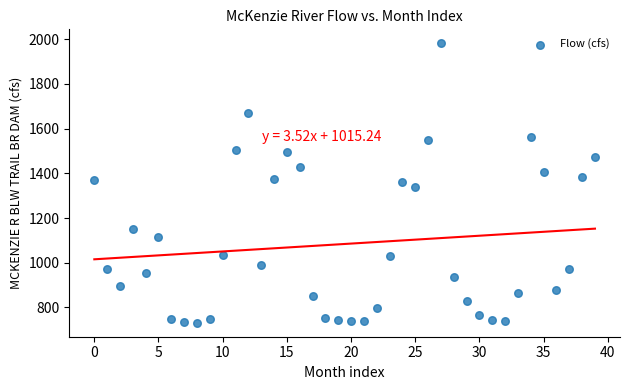

What is the range of Y values (max minus min)?

1250.8